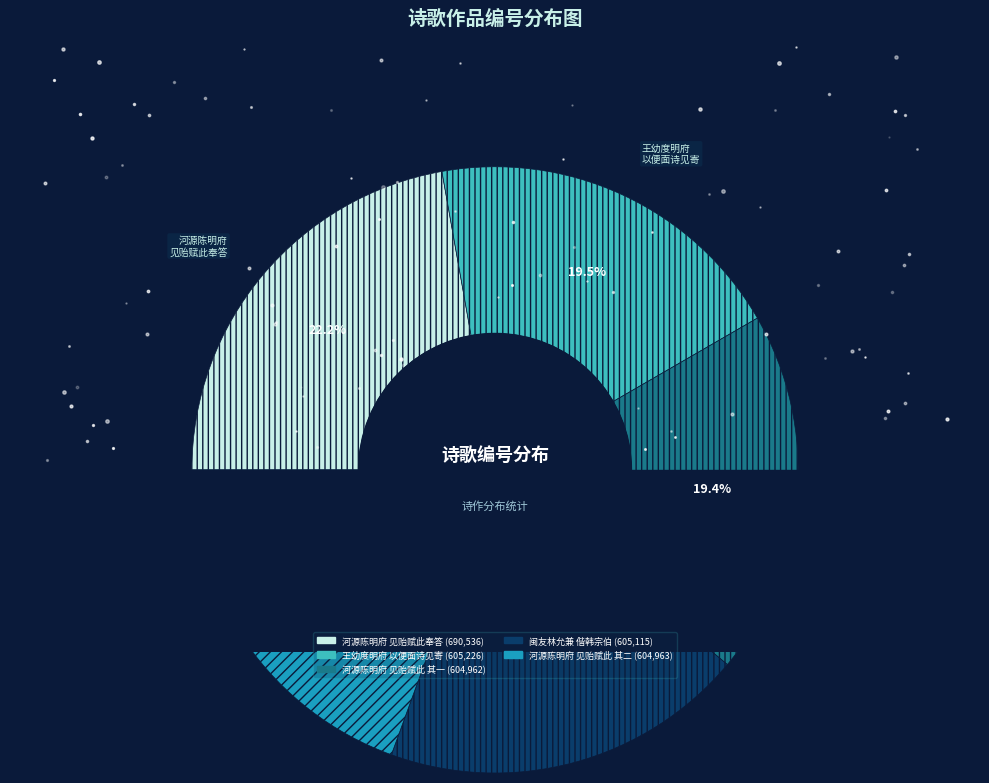

How much of the chart is everything except 王幼度明府下车龙门以便面诗见寄用来韵却答?

80.5%